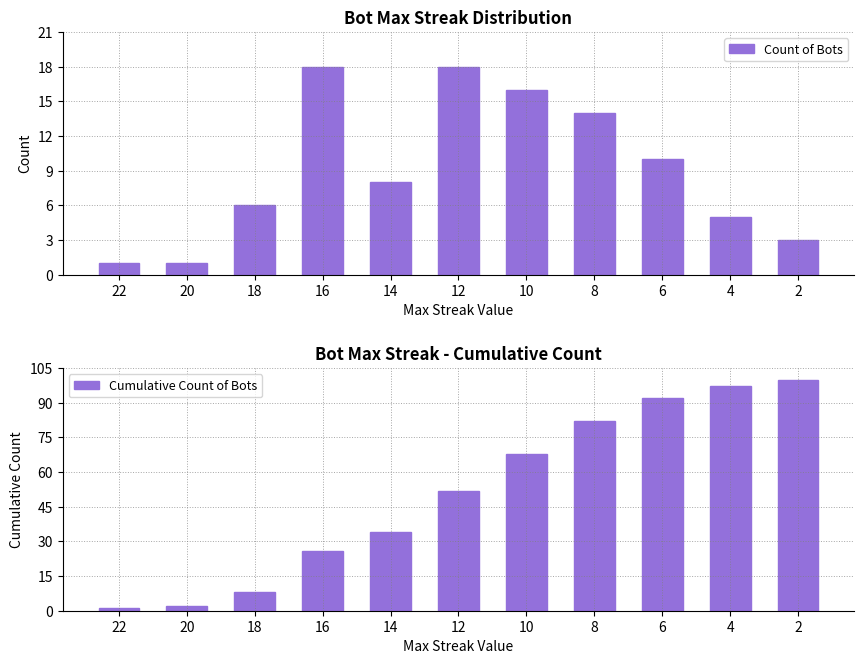

Reading left to right, what are all the values shown in this chart?

Count of Bots: 22=1	20=1	18=6	16=18	14=8	12=18	10=16	8=14	6=10	4=5	2=3
Cumulative Count of Bots: 22=1	20=2	18=8	16=26	14=34	12=52	10=68	8=82	6=92	4=97	2=100